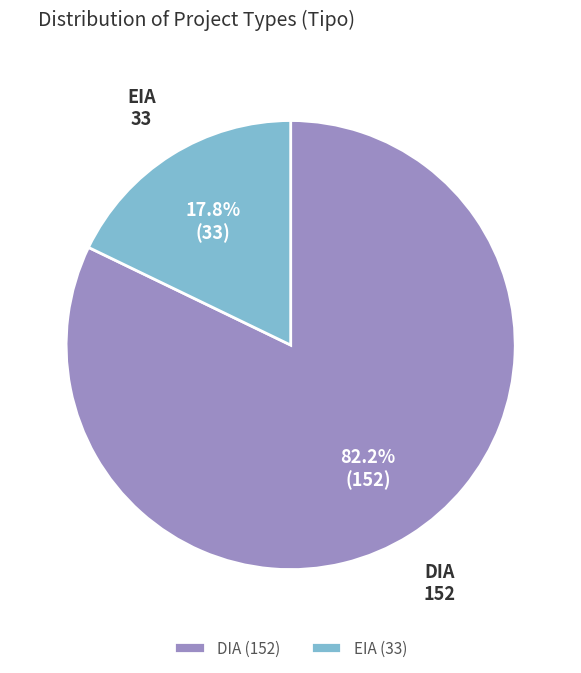

True or false: EIA accounts for 18% of the total.

True